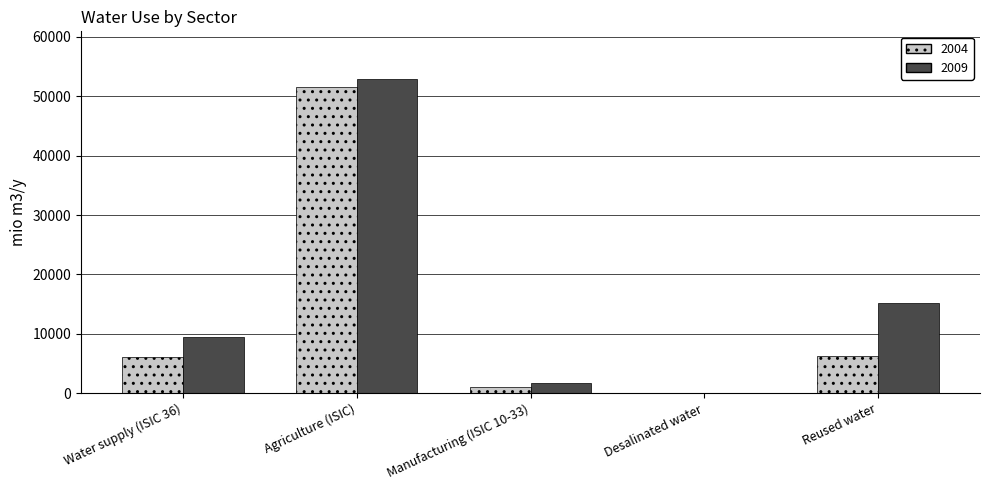

Which category has the highest value in the 2009 series?

Agriculture (ISIC)